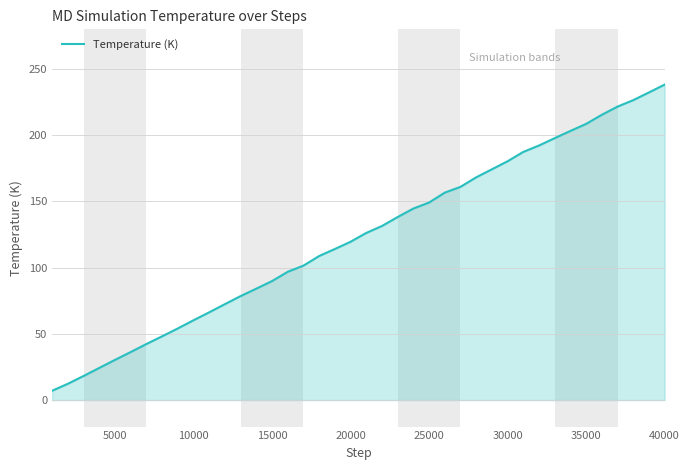

What is the smallest value displayed?

7.1